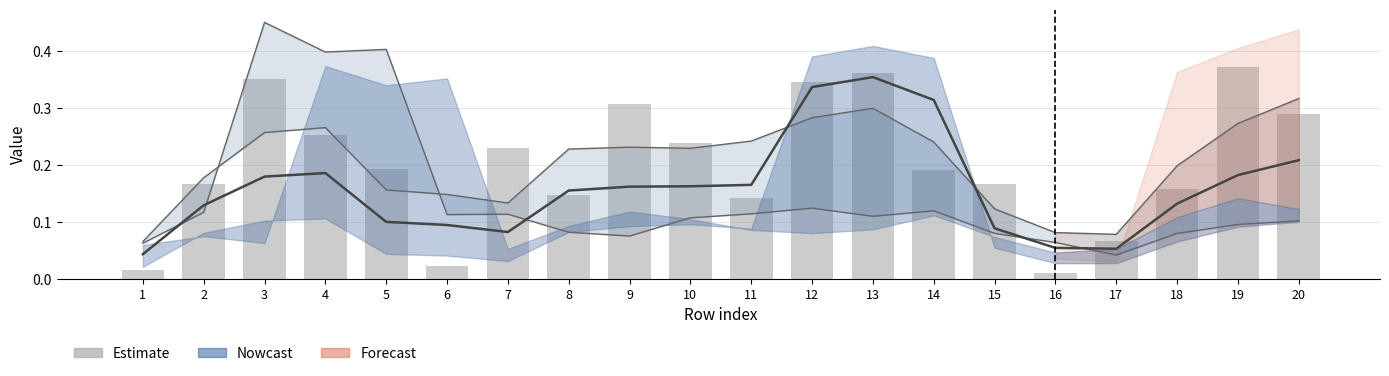

How many col_12 values are between 0 and 1?

20